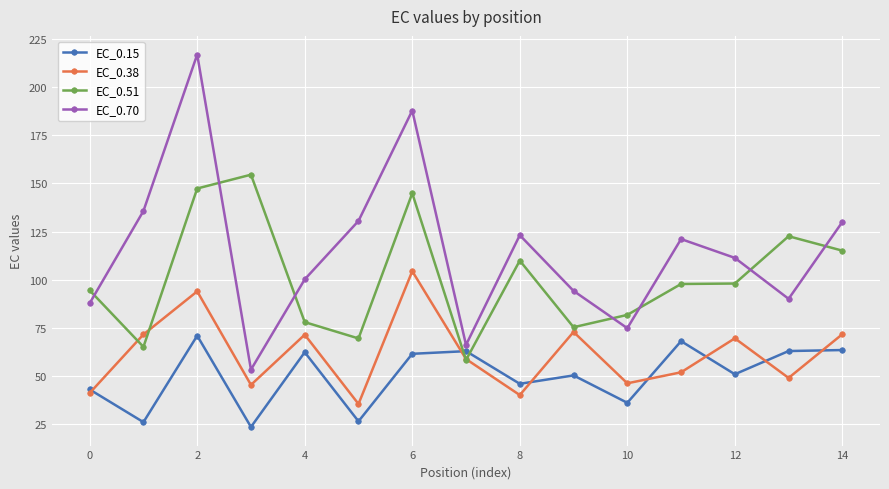

What is the difference between the maximum and minimum values in the EC_0.38 series?

68.9